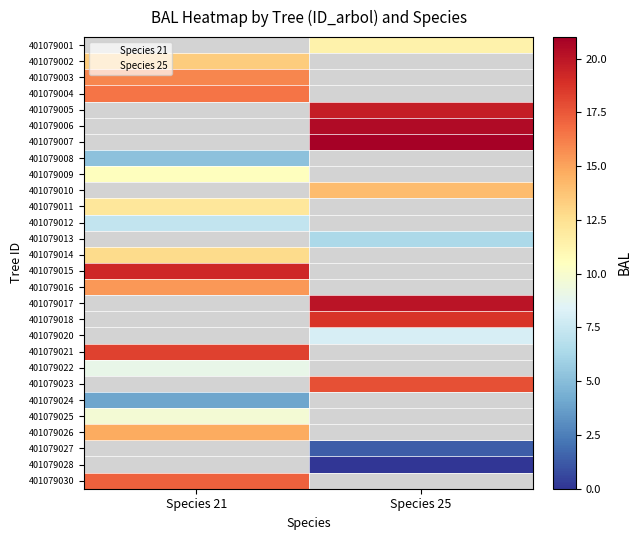

The 401079020 series shows 8.1 at Species 25. True or false?

True